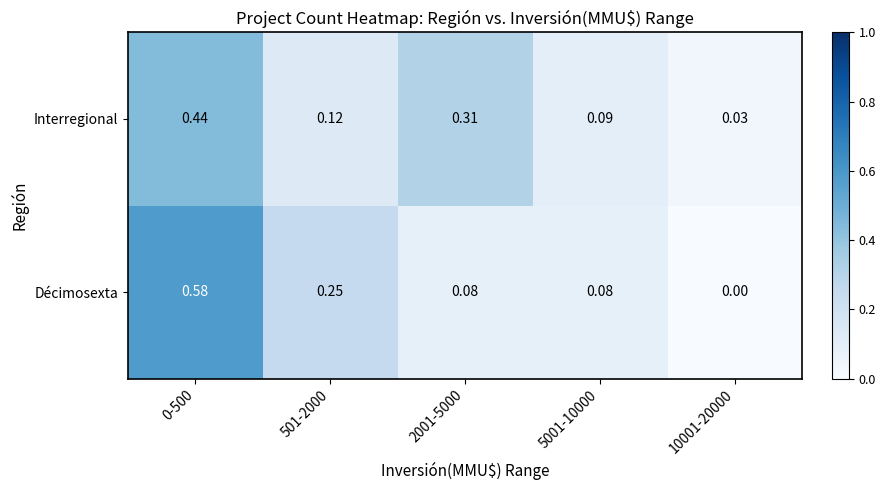

At 5001-10000, list the series in order from largest to smallest.

Interregional, Décimosexta